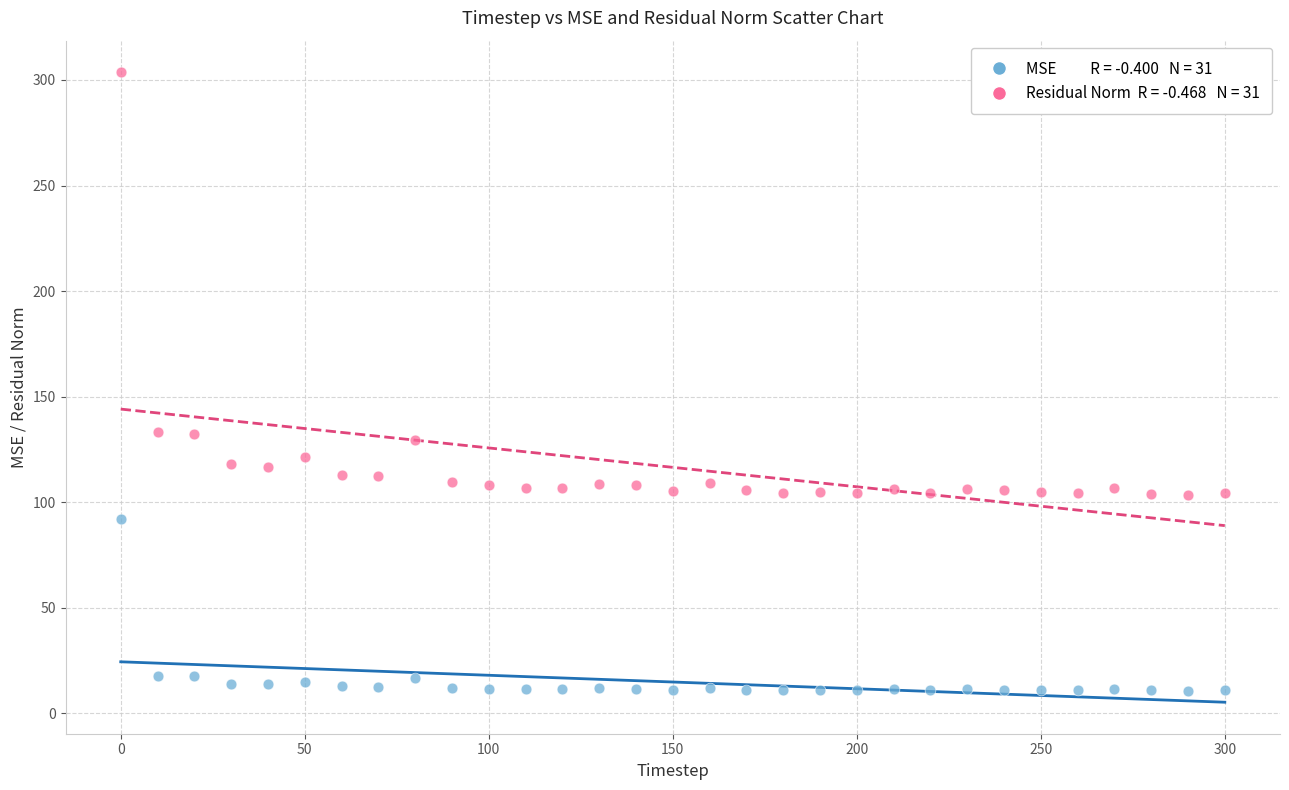

Across all data points, what is the range of Y values (max minus min)?

293.0